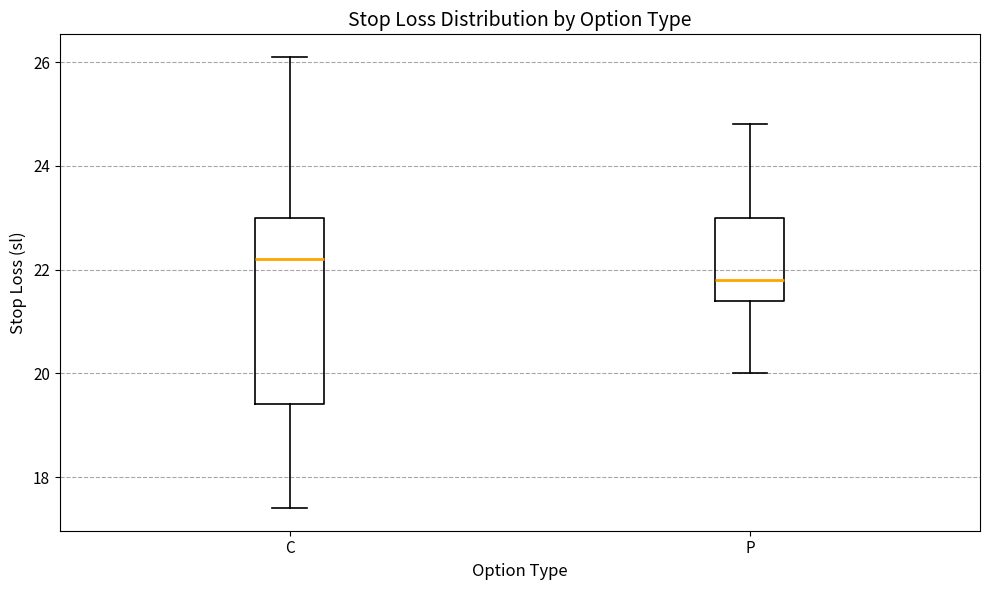

Reading left to right, transcribe this box plot: for each box, give where its median line is, the range the box spans, and where its two whiskers end, as read against the y-axis. The values are not printed on the chart, so give them approximately, as read against the axis.

C: median 22.2, box 19.4 to 23.0, whiskers 17.4 to 26.2
P: median 21.8, box 21.4 to 23.0, whiskers 20.0 to 24.8